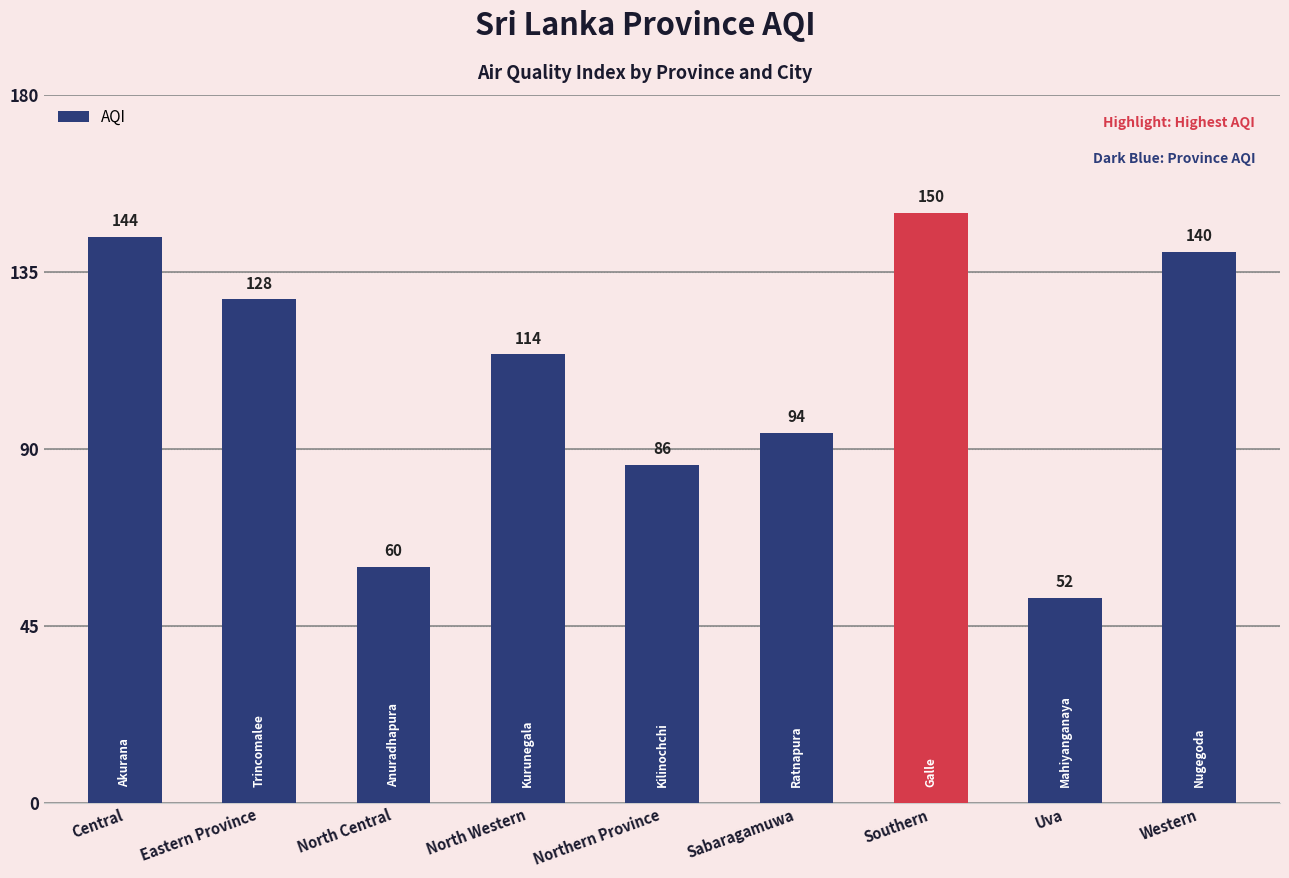

Which category has the lowest value across all series?

Uva